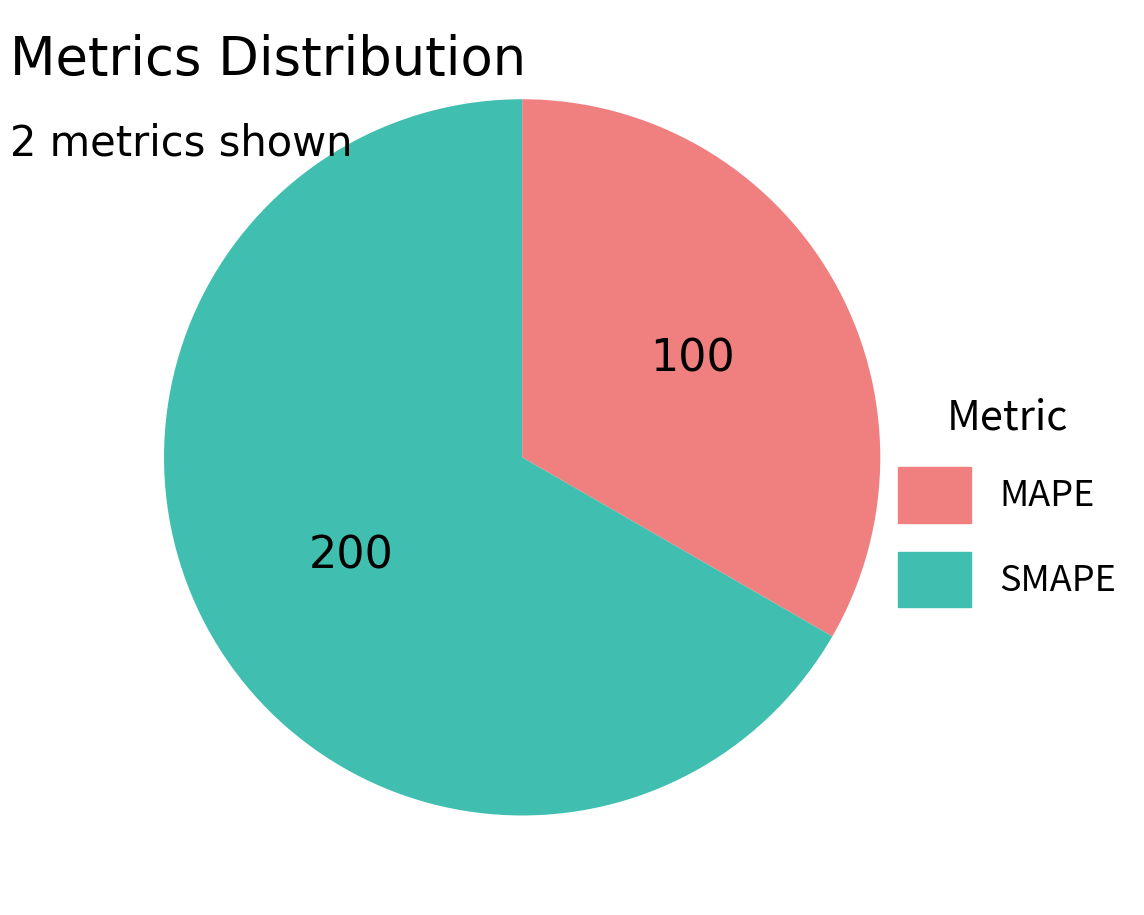

How many segments does this pie chart have?

2